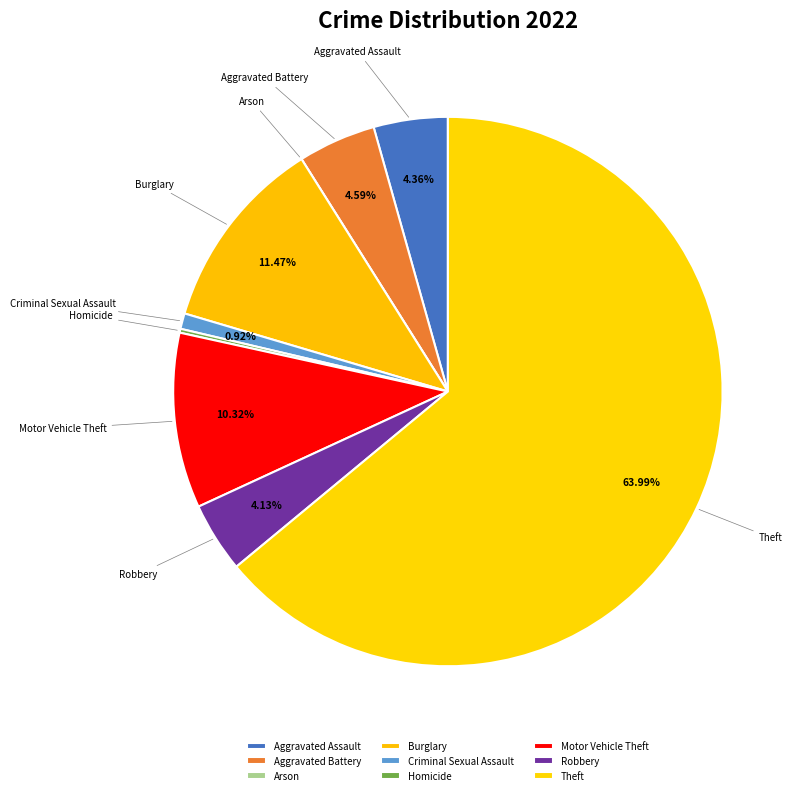

To the nearest percent, what is the difference between the Theft and Burglary slice percentages?

53%